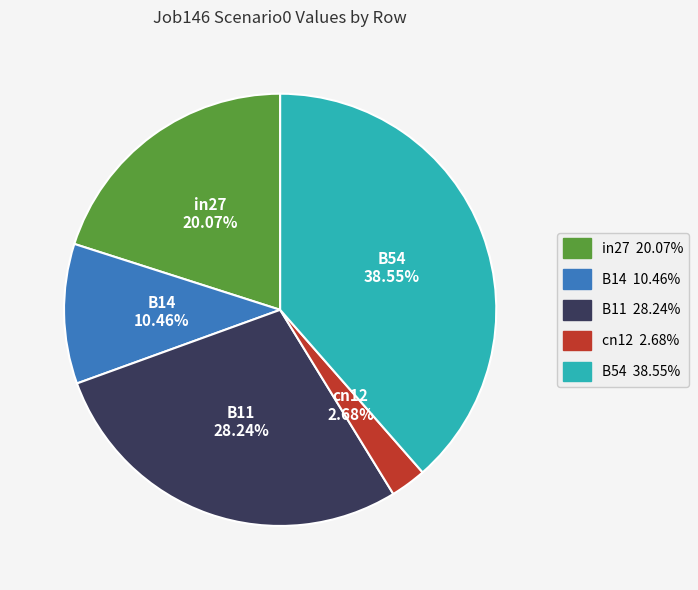

Count the number of slices in the pie.

5